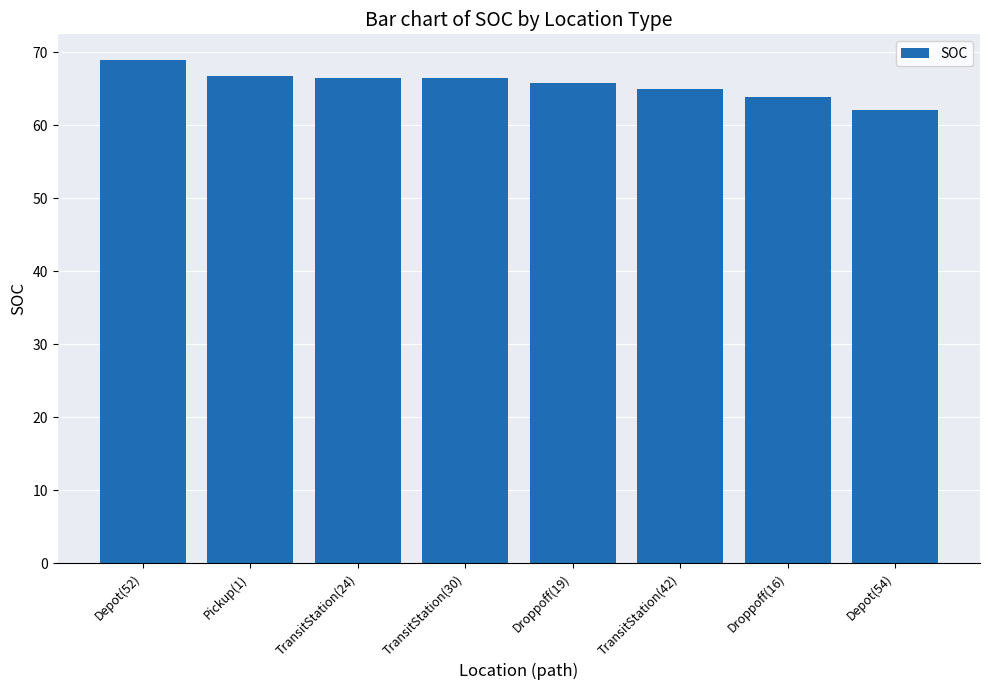

What is the label of the 4th bar from the left?

TransitStation(30)